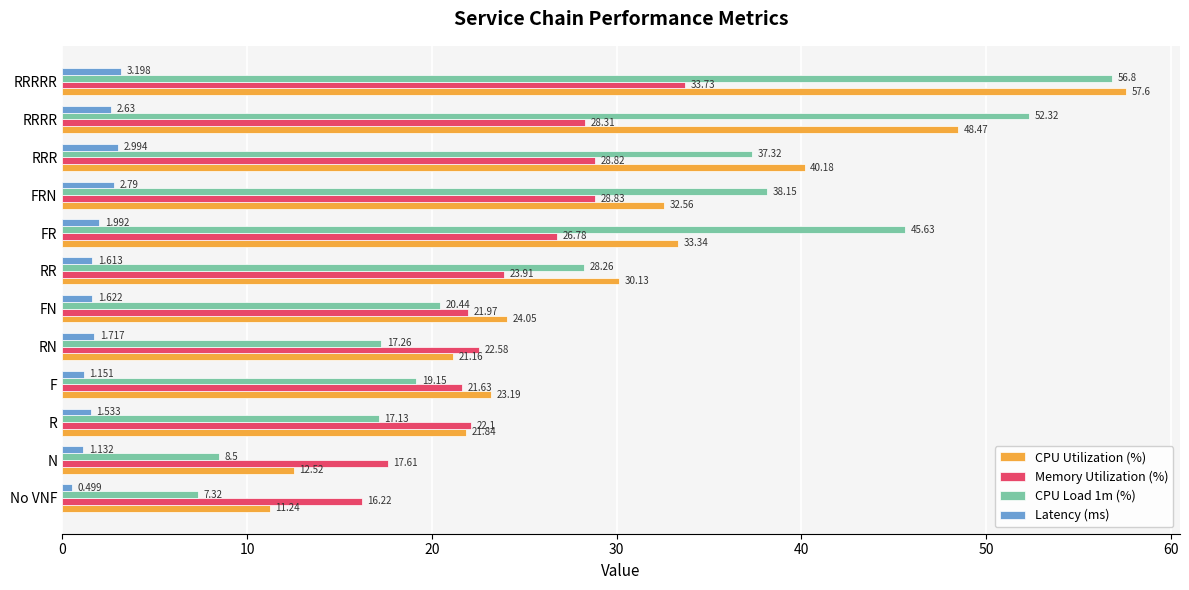

What is the sum of all CPU Load 1m (%) values?

348.3